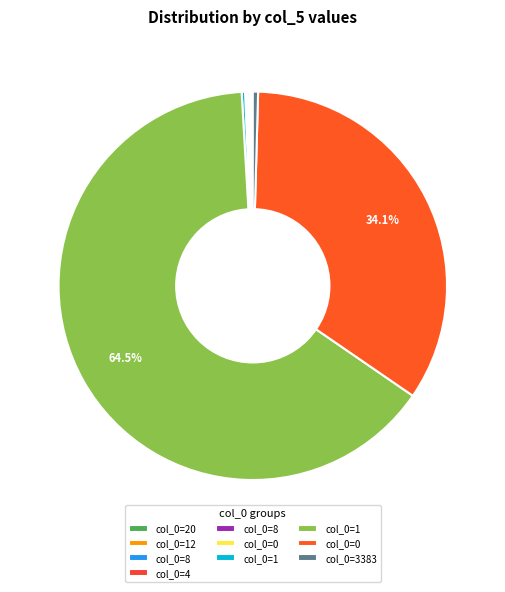

Which slice is the smallest?

8